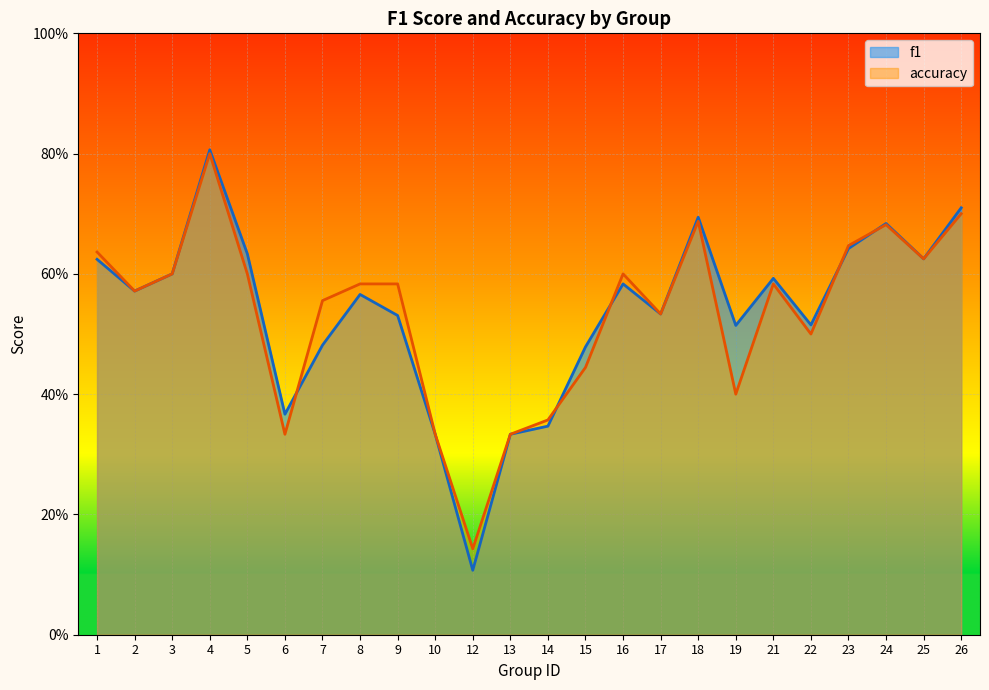

Which series changed the most between 4 and 21?

accuracy